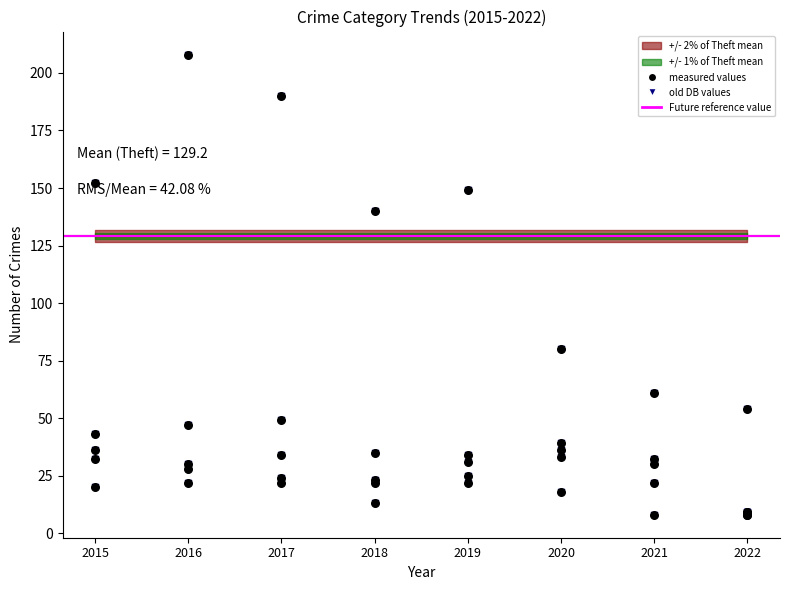

Which series has the largest total across all categories?

Theft